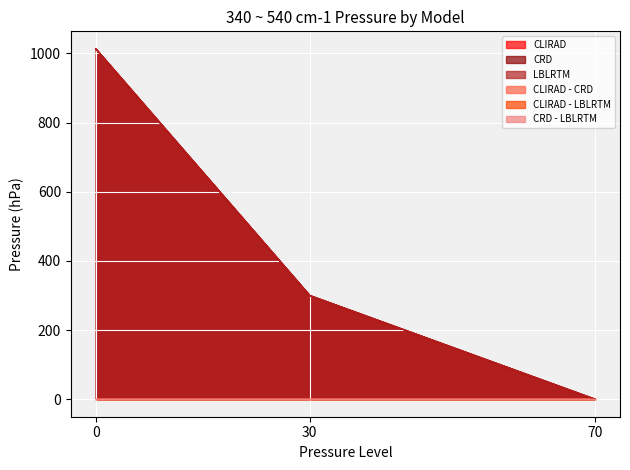

How many positive values does the CRD - LBLRTM series have?

1